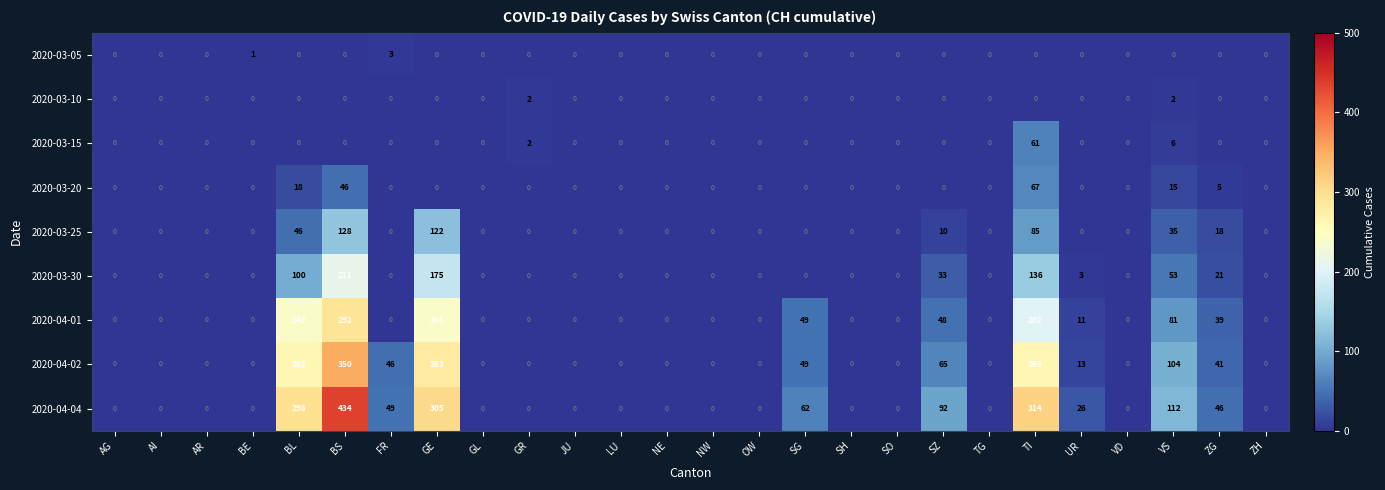

List the series in order of their peak value, lowest first.

2020-03-10, 2020-03-05, 2020-03-15, 2020-03-20, 2020-03-25, 2020-03-30, 2020-04-01, 2020-04-02, 2020-04-04